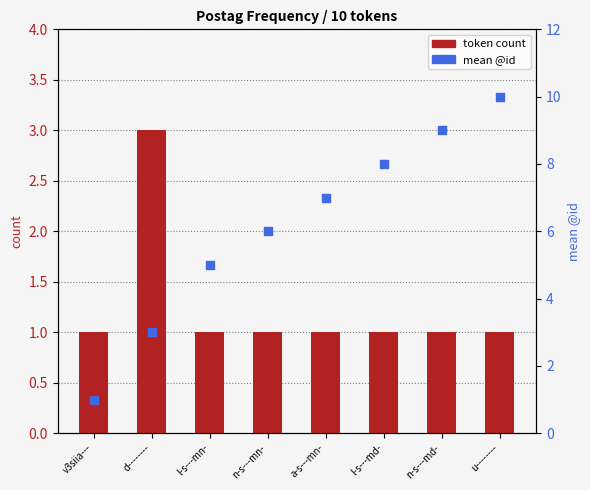

What are all the series names shown in the legend?

token count, mean @id